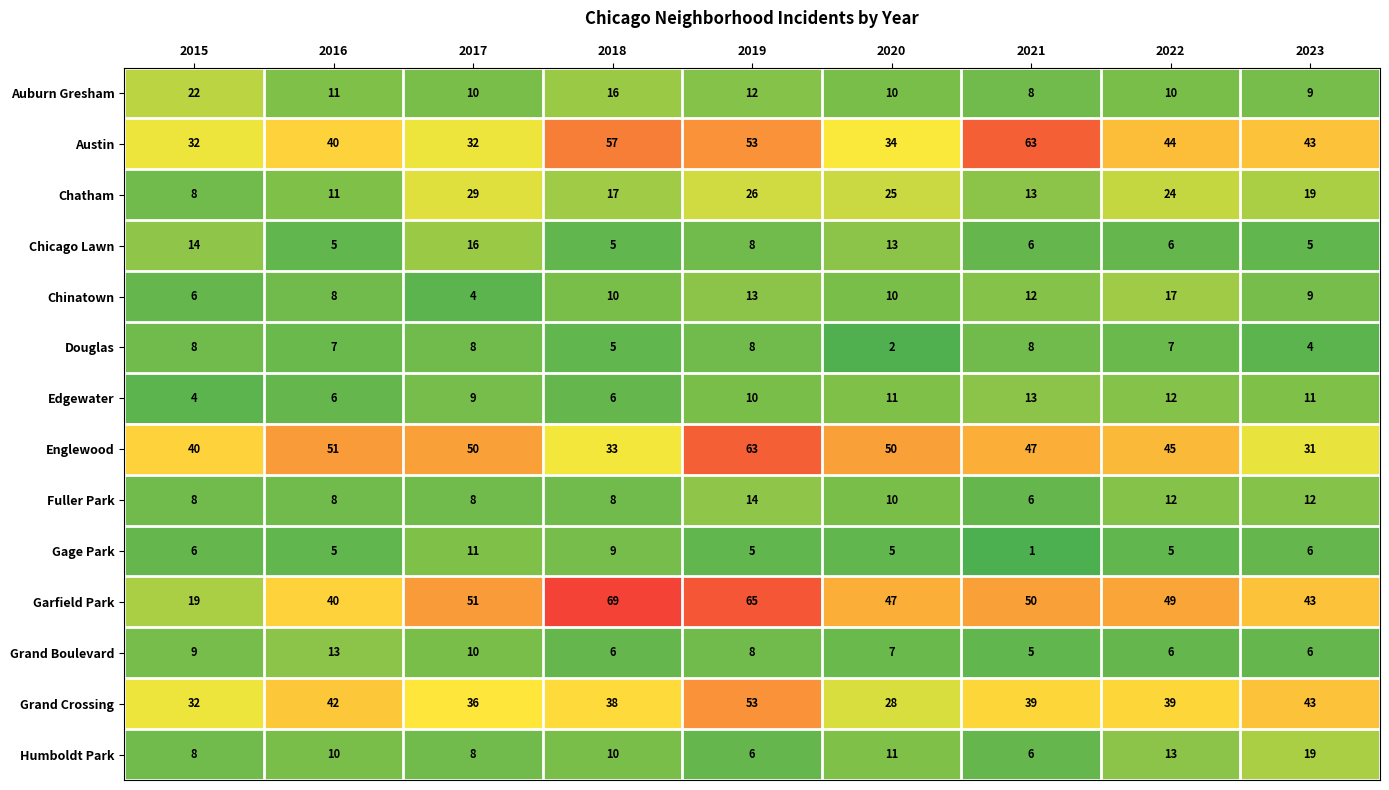

List the labels in order of Garfield Park value, smallest first.

2015, 2016, 2023, 2020, 2022, 2021, 2017, 2019, 2018